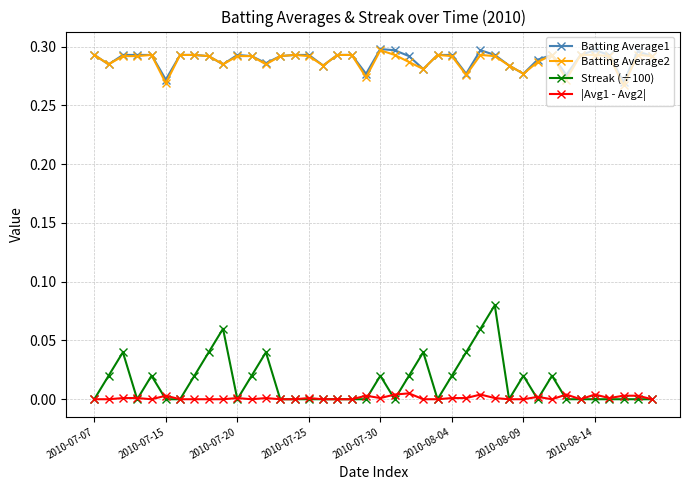

Count the number of categories in the chart.

40